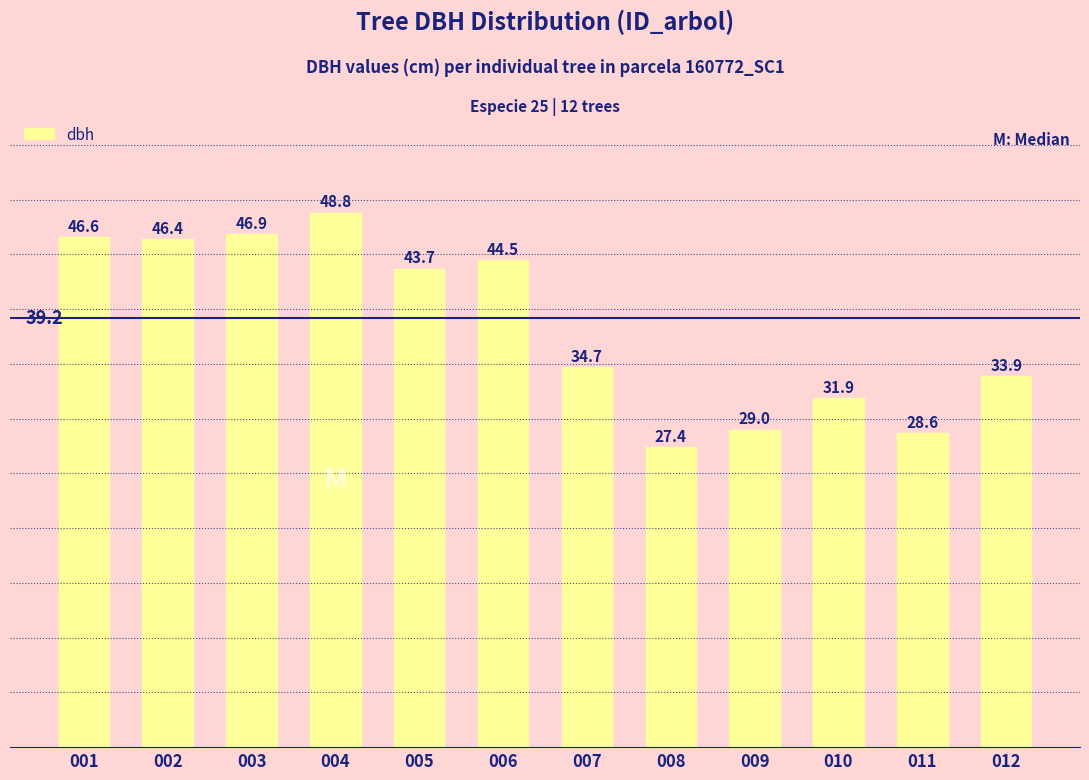

Are the bars grouped side by side (vs. stacked)?

No